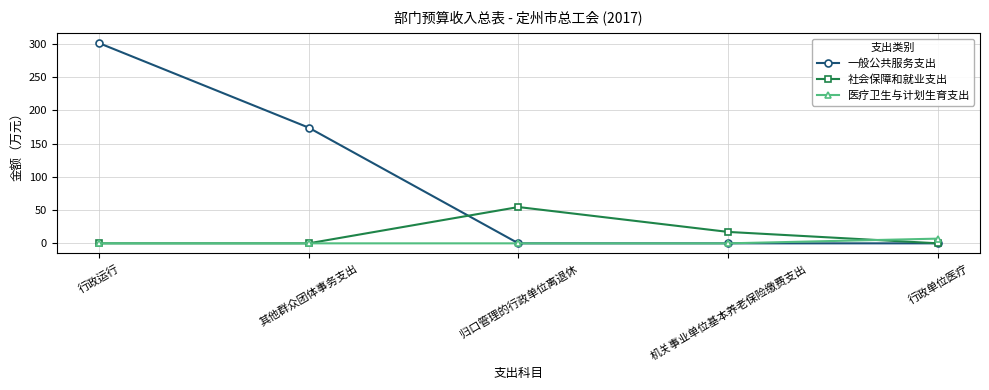

How many lines are shown in the chart?

3